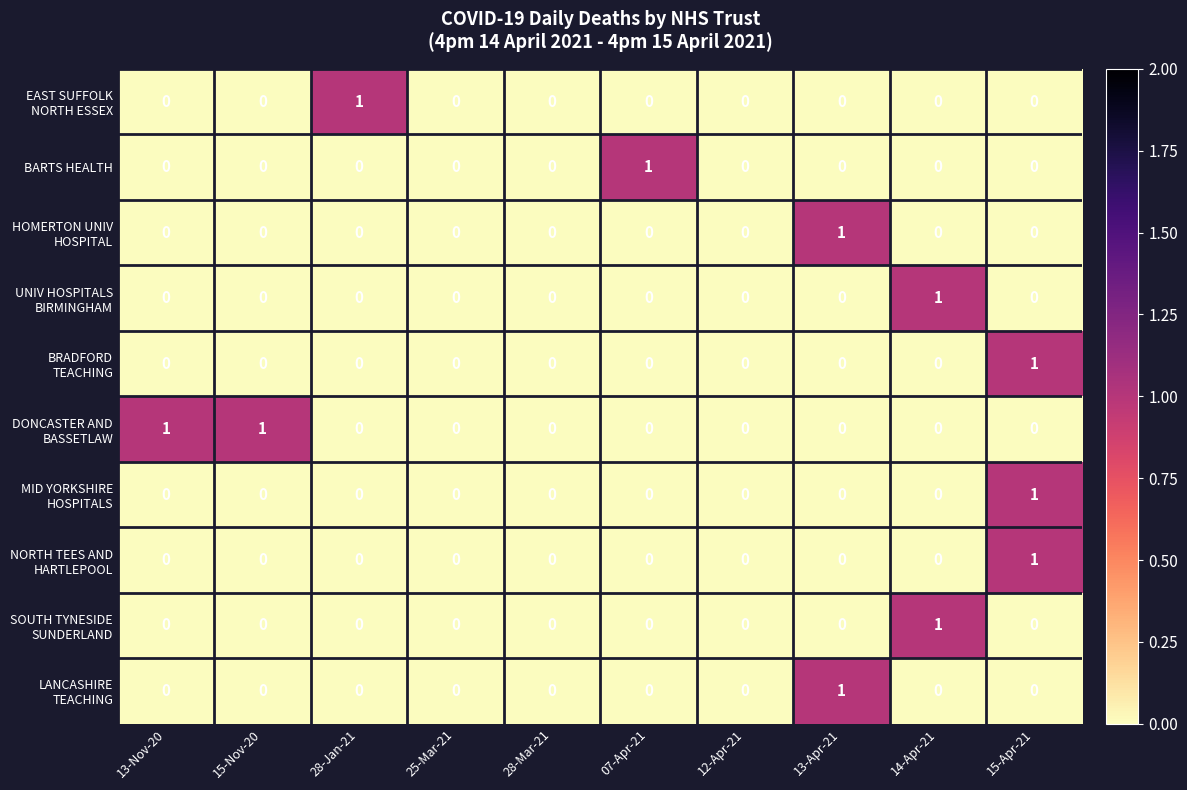

At which category is the sum across all series the highest?

15-Apr-21